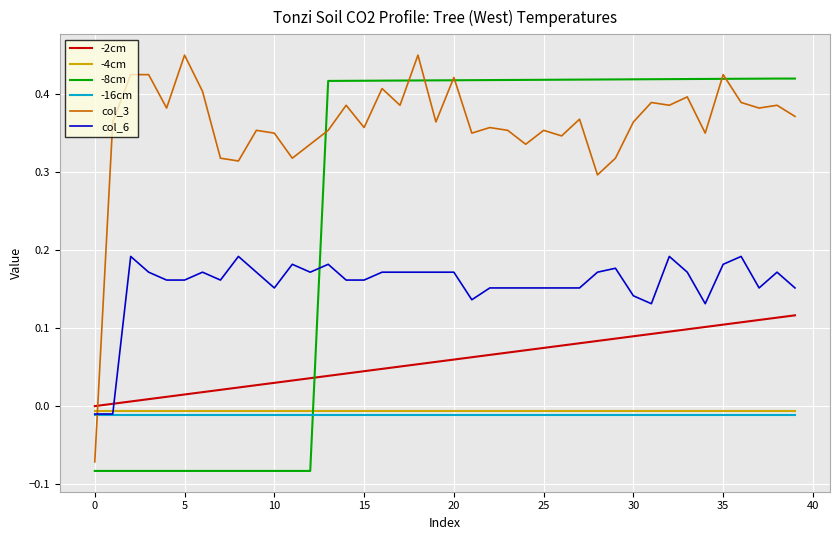

Which series has the largest total across all categories?

col_3